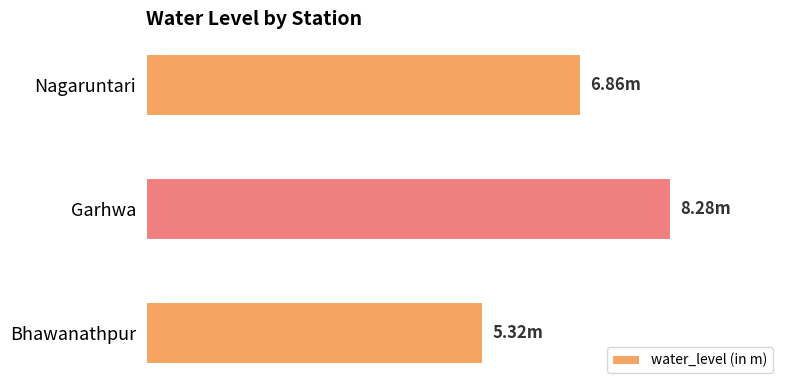

Rank the categories by value from highest to lowest.

Garhwa, Nagaruntari, Bhawanathpur